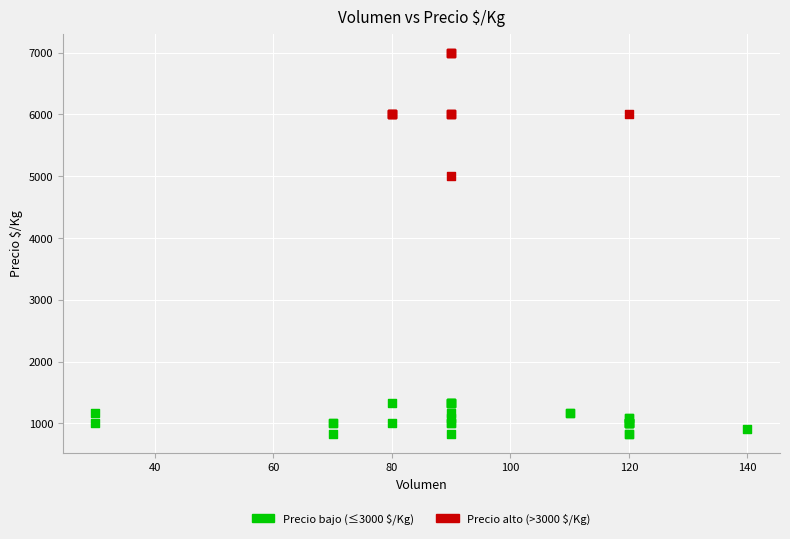

Which series has the widest spread of Y values?

Precio alto (>3000 $/Kg)